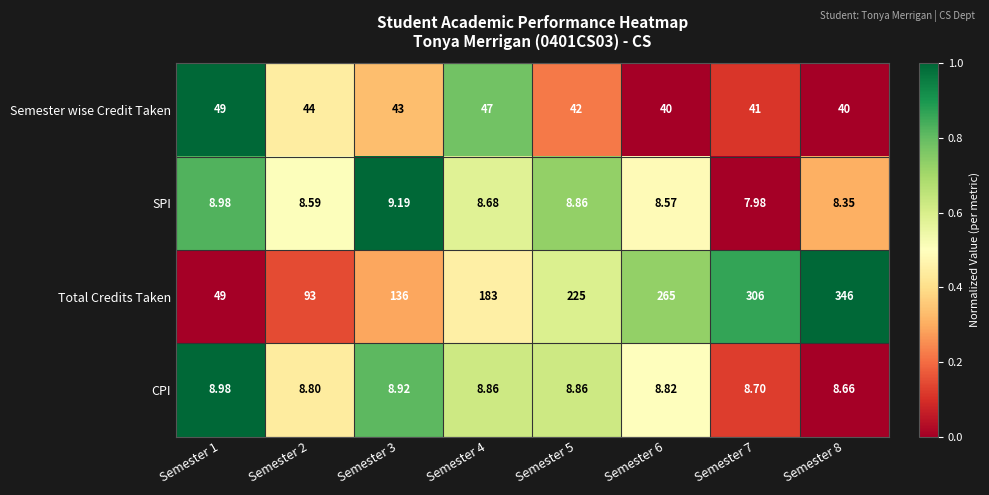

Is the value of CPI at Semester 7 greater than the value of SPI at Semester 6?

Yes